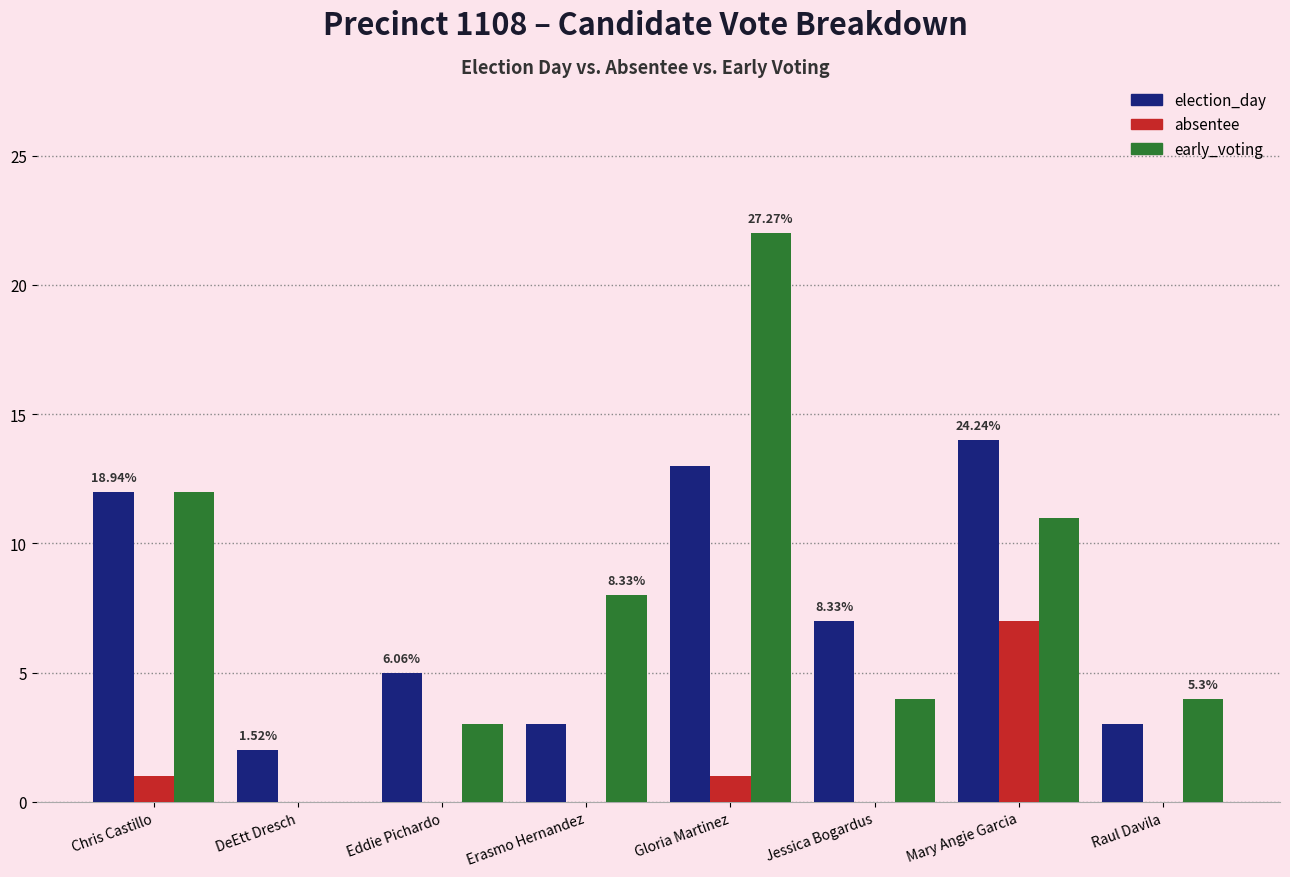

Reading right to left, what are all the values shown in this chart?

election_day: Raul Davila=3	Mary Angie Garcia=14	Jessica Bogardus=7	Gloria Martinez=13	Erasmo Hernandez=3	Eddie Pichardo=5	DeEtt Dresch=2	Chris Castillo=12
absentee: Raul Davila=0	Mary Angie Garcia=7	Jessica Bogardus=0	Gloria Martinez=1	Erasmo Hernandez=0	Eddie Pichardo=0	DeEtt Dresch=0	Chris Castillo=1
early_voting: Raul Davila=4	Mary Angie Garcia=11	Jessica Bogardus=4	Gloria Martinez=22	Erasmo Hernandez=8	Eddie Pichardo=3	DeEtt Dresch=0	Chris Castillo=12